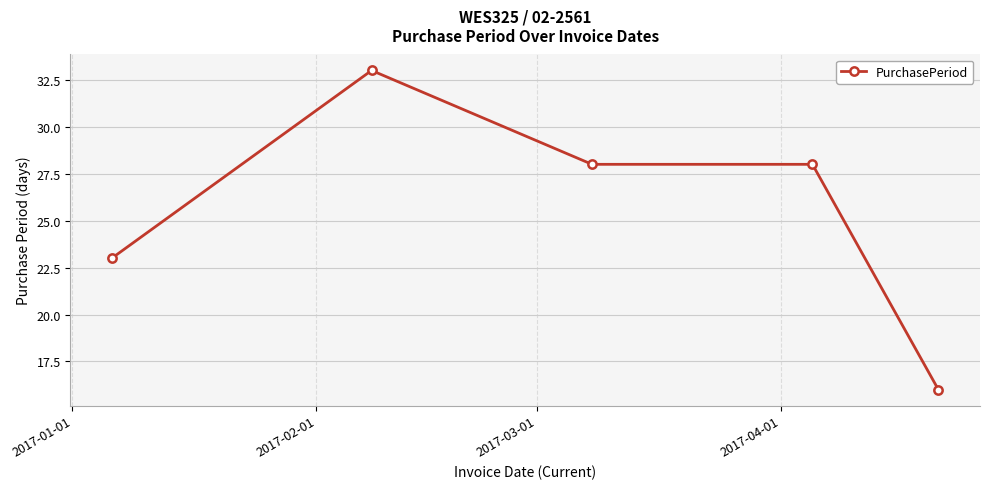

What is the greatest value displayed?

33